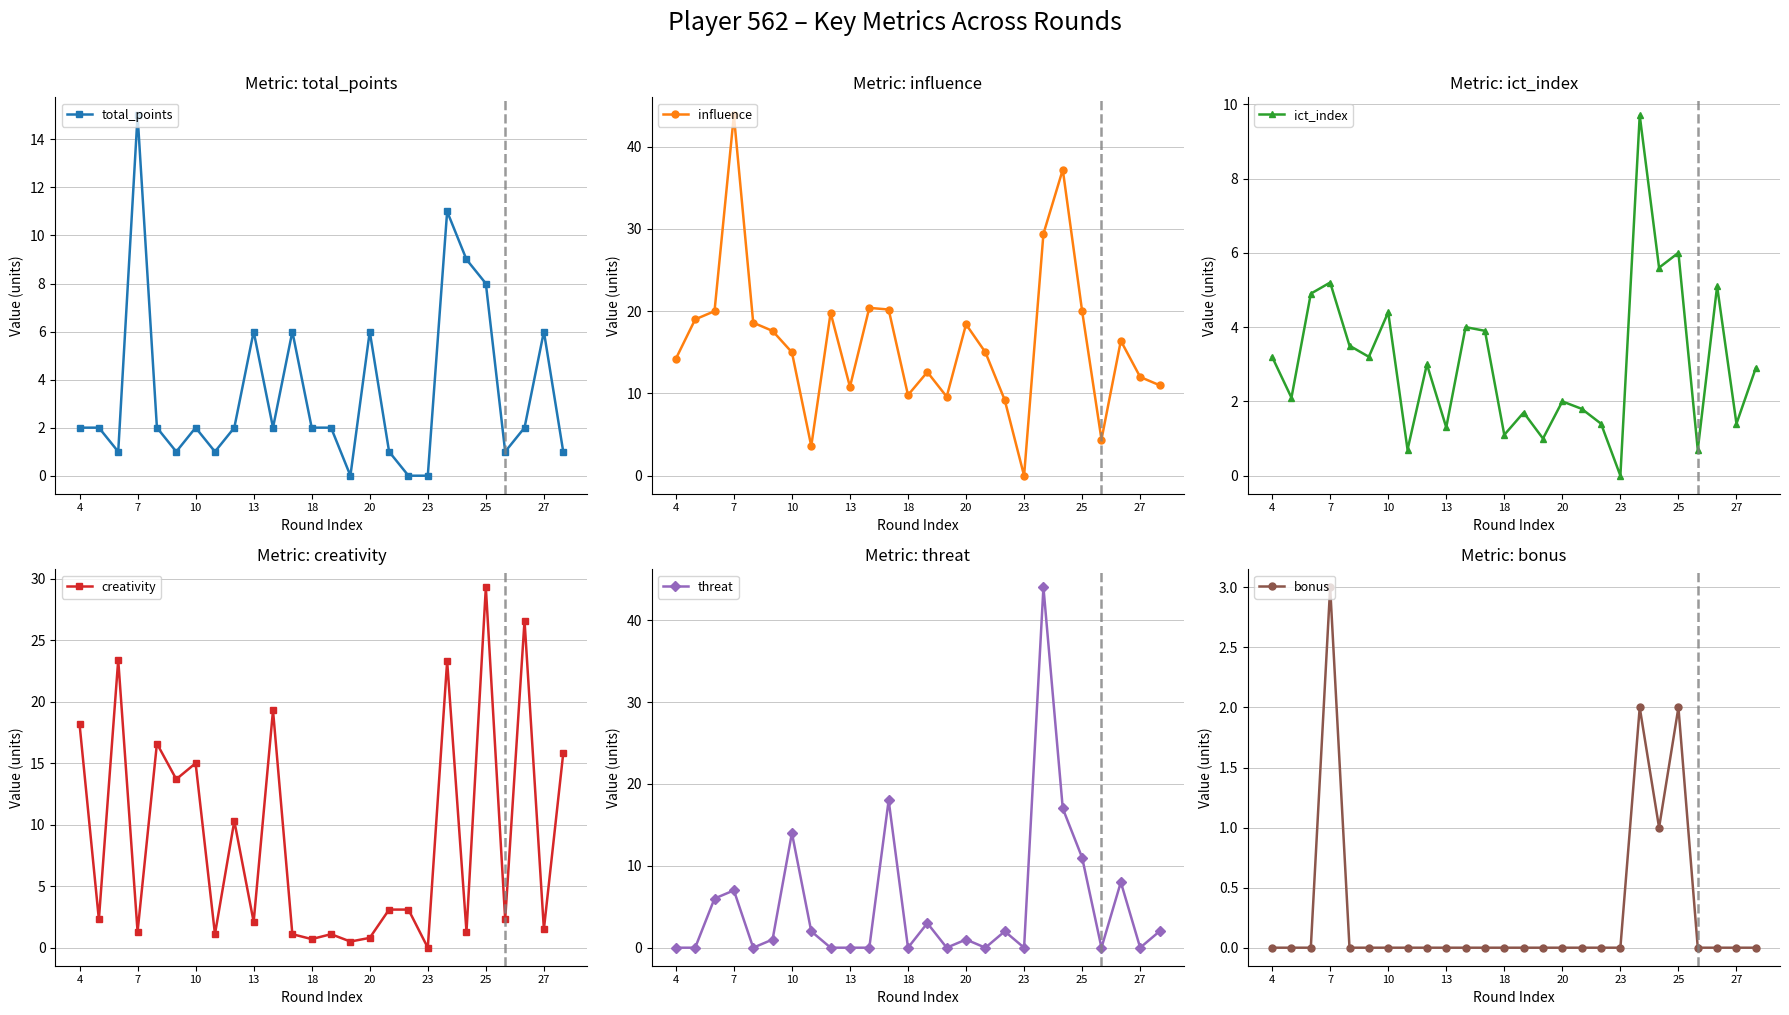

True or false: total_points and bonus intersect in this chart.

False